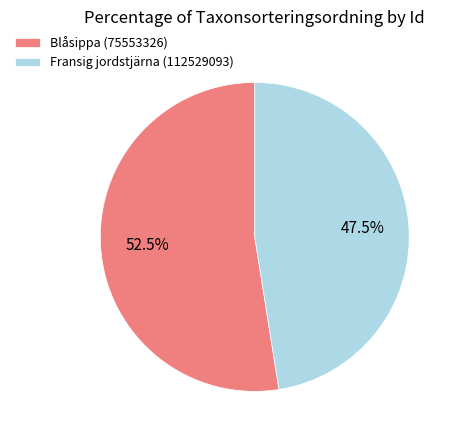

What is the largest slice in the pie chart?

Blåsippa (75553326)